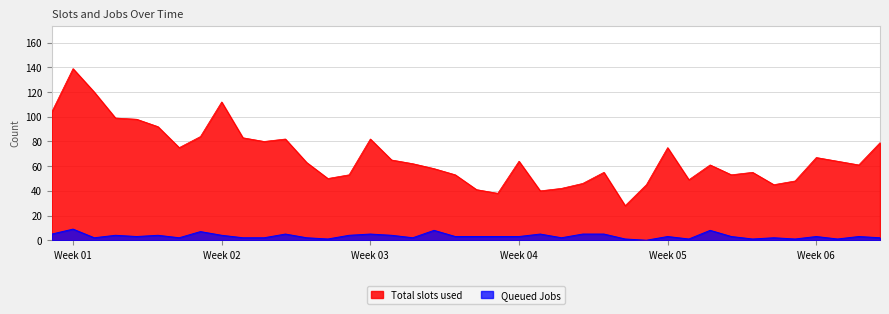

Which series has the largest range (max minus min)?

Total slots used